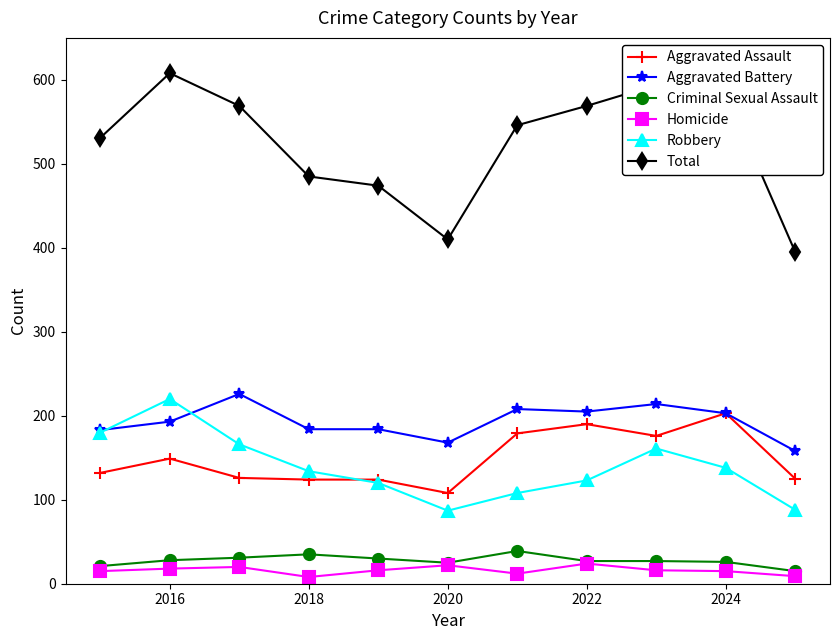

What is the maximum value for Aggravated Assault?

203